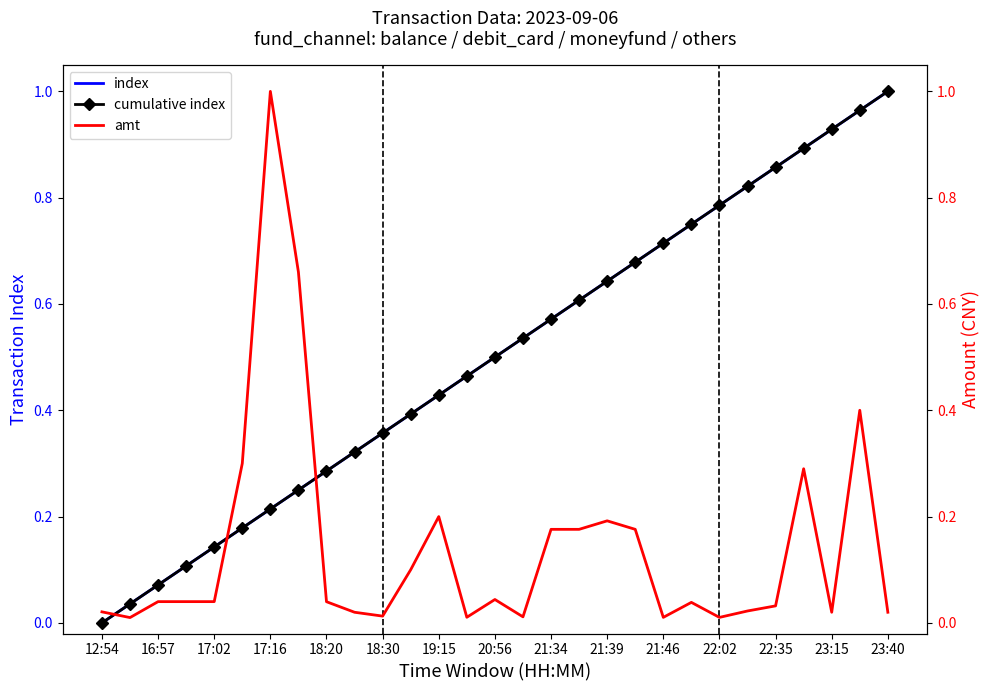

How many interior local valleys does the amt series have?

7